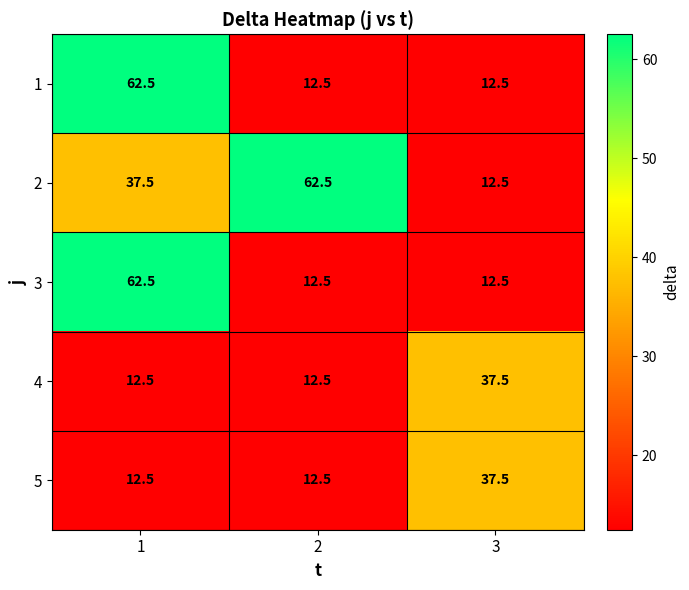

What is the smallest value displayed?

12.5